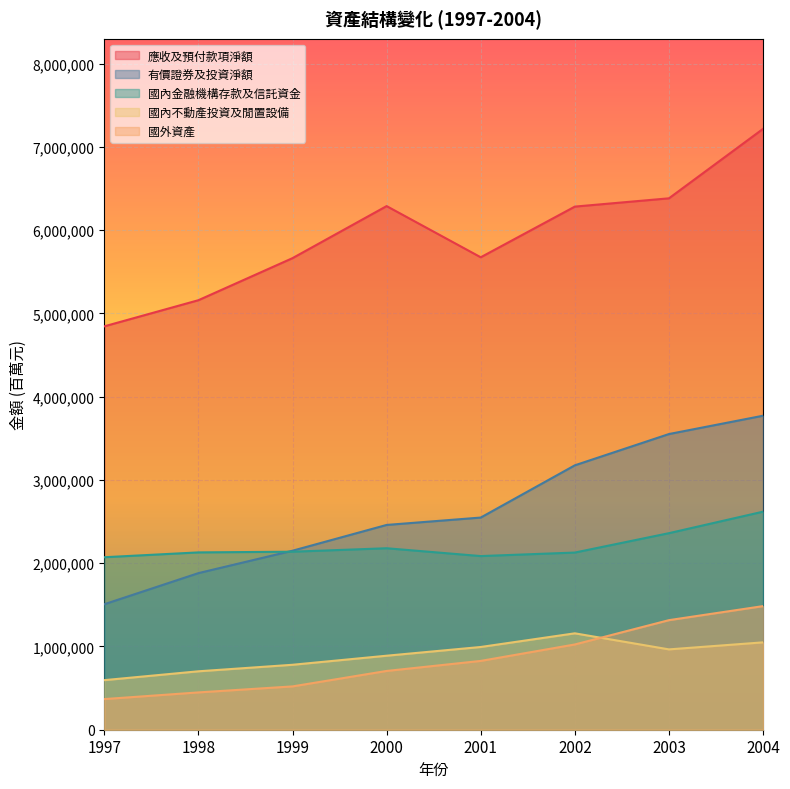

Reading right to left, transcribe all the data shown in this chart.

應收及預付款項淨額: 2004=7215355	2003=6381151	2002=6281727	2001=5673228	2000=6287784	1999=5662761	1998=5157636	1997=4843866
有價證券及投資淨額: 2004=3770670	2003=3550541	2002=3174999	2001=2547648	2000=2459100	1999=2149459	1998=1880340	1997=1506555
國內金融機構存款及信託資金: 2004=2618430	2003=2360270	2002=2127403	2001=2085229	2000=2179176	1999=2137602	1998=2129281	1997=2071302
國內不動產投資及閒置設備: 2004=1049117	2003=964728	2002=1157590	2001=993532	2000=888709	1999=779870	1998=701580	1997=595332
國外資產: 2004=1484320	2003=1315724	2002=1023778	2001=826238	2000=705718	1999=520103	1998=448063	1997=367962